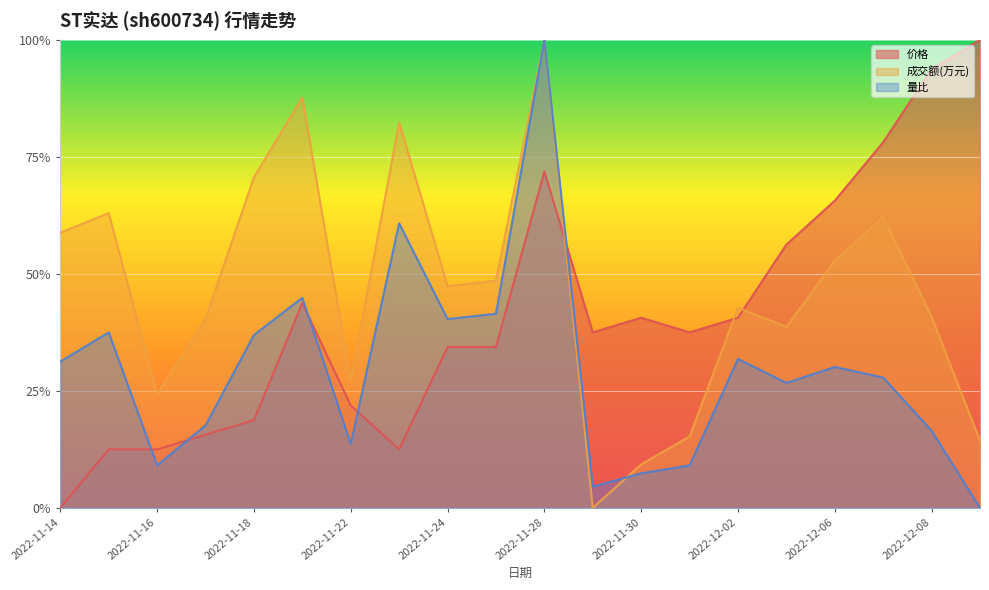

What position from the left is 2022-11-30?

13